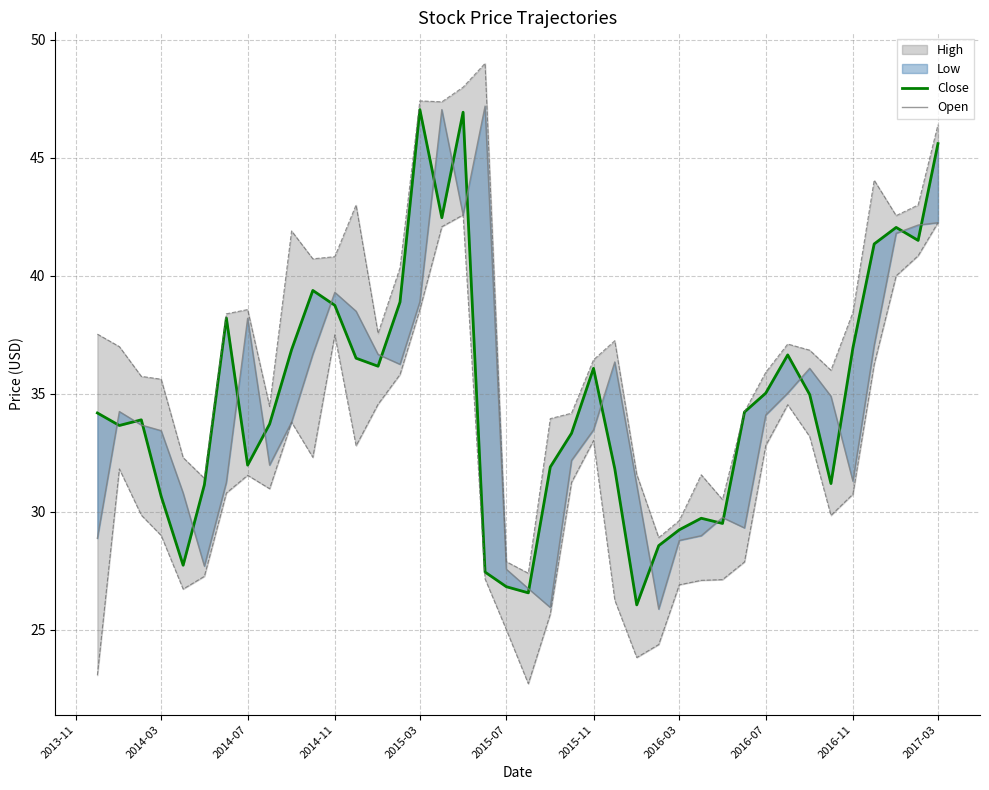

How many interior local peaks does the Open series have?

8